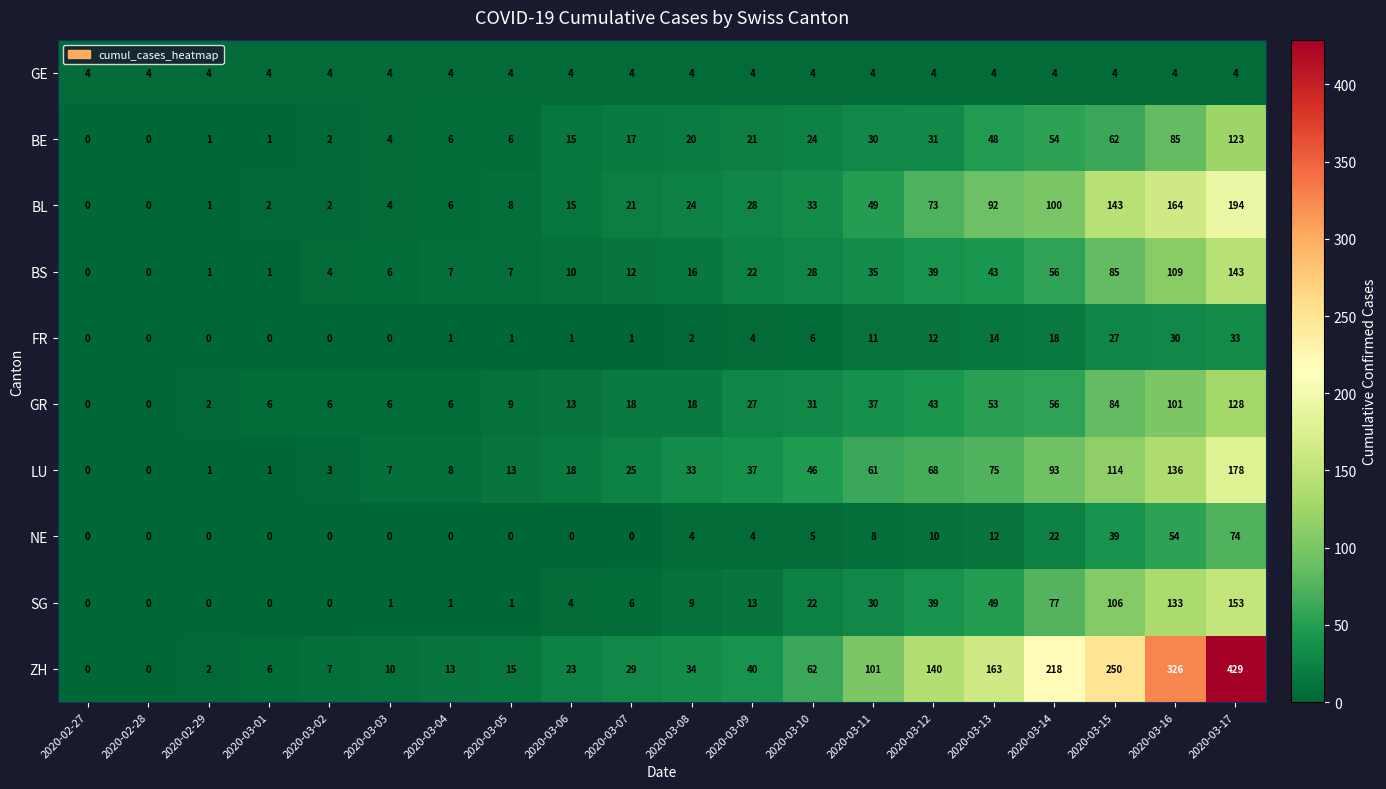

How many series are shown in this chart?

10